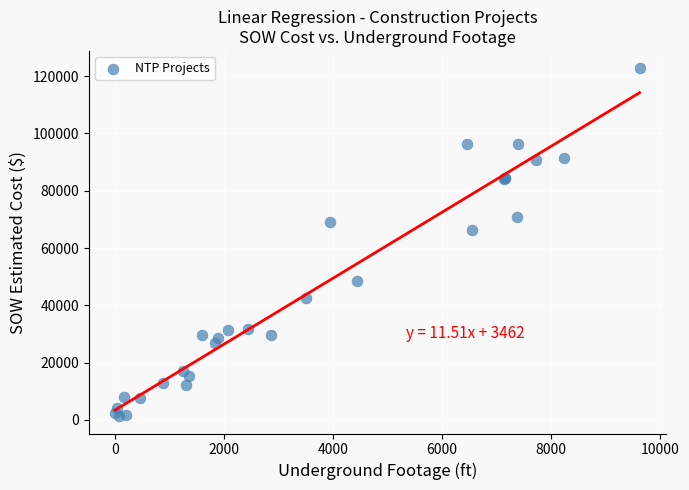

What Y value in the scatter plot is closest to 62029?

66271.5